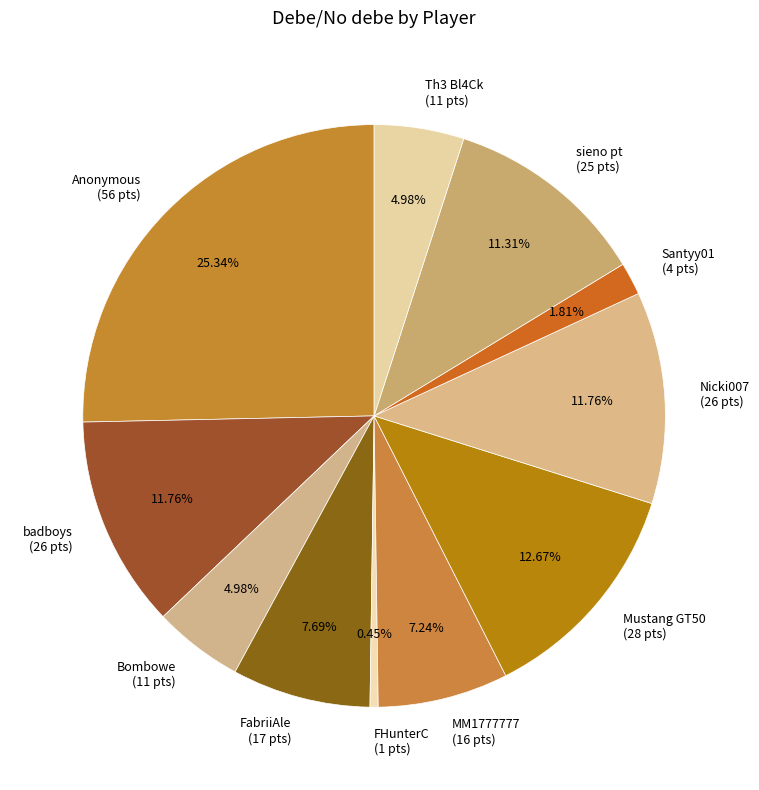

Does sieno pt account for over 50% of the chart?

No